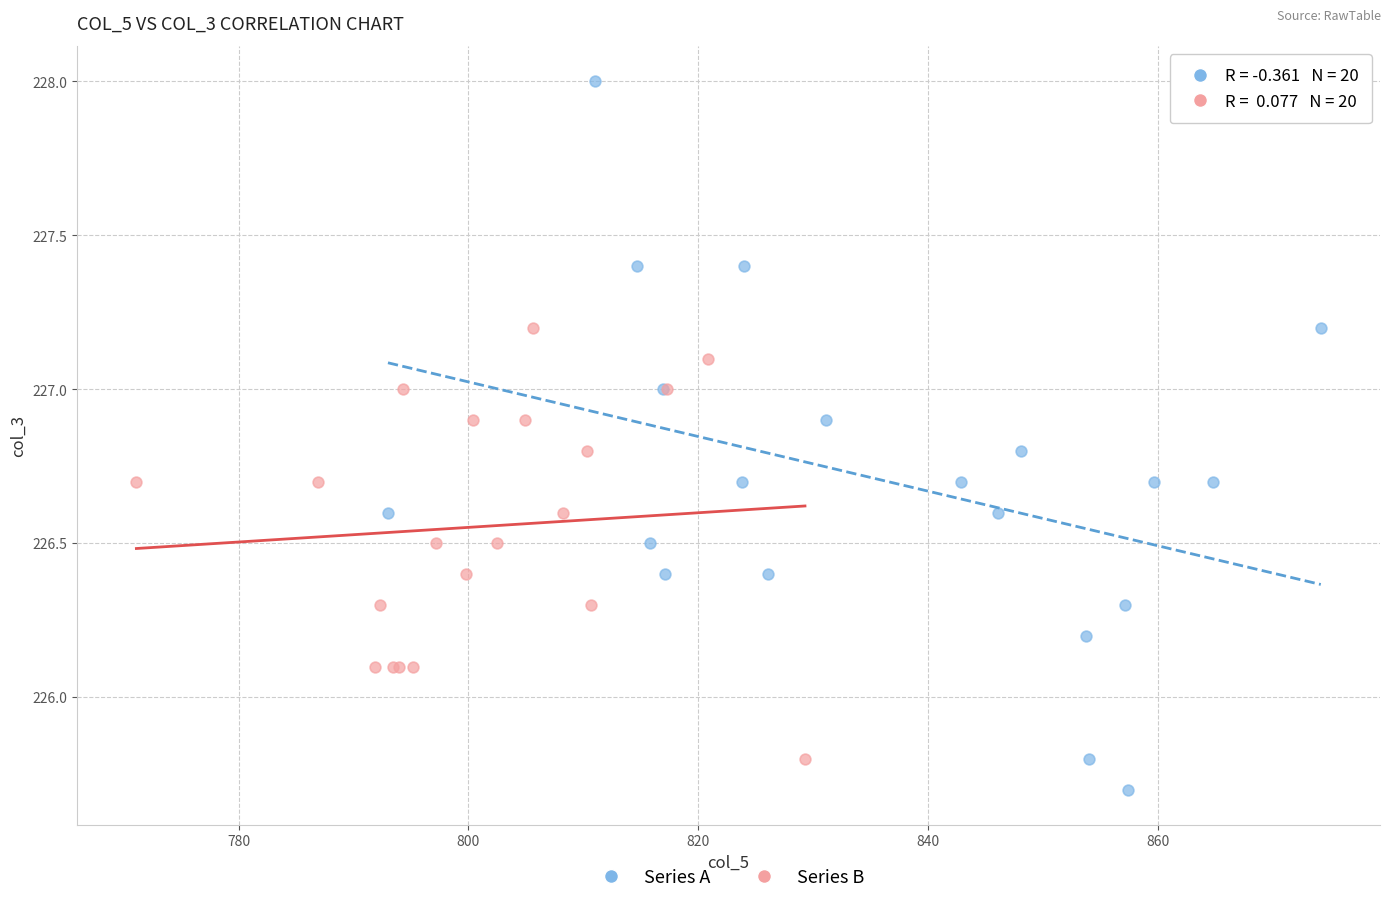

Which series reaches the maximum Y coordinate?

Series A